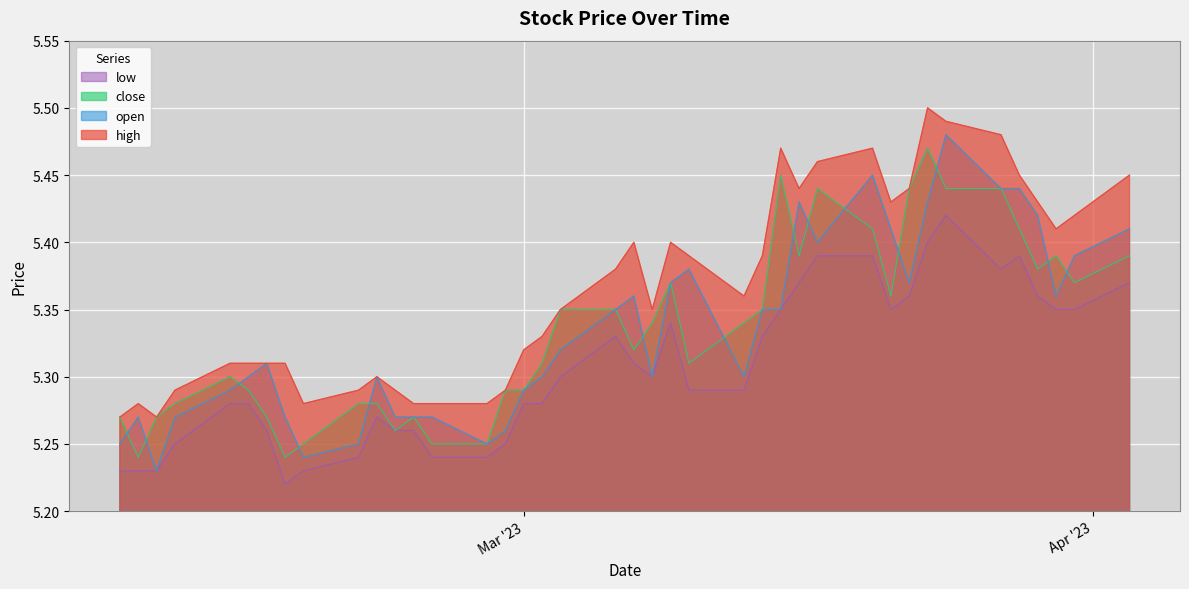

How many lines are shown in the chart?

4